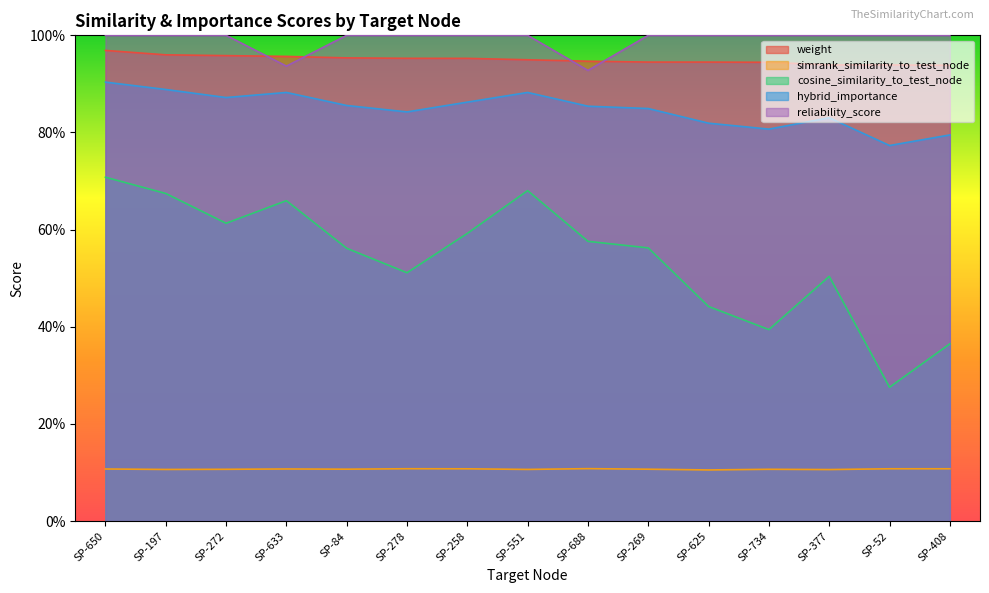

What is the label of the 2nd point from the right?

SP-52